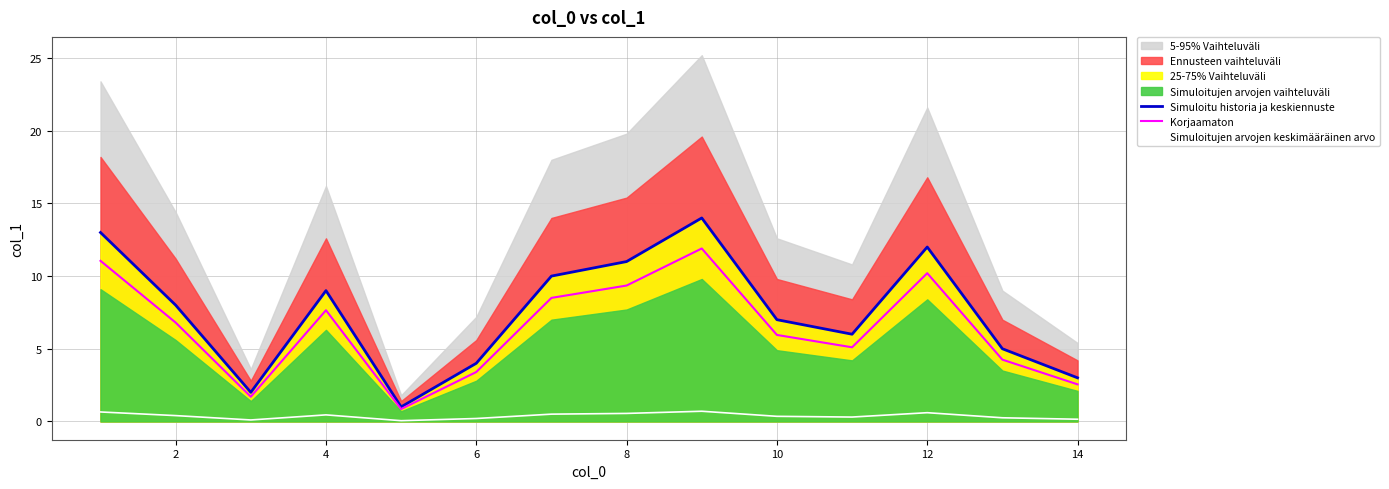

The Korjaamaton series shows 7.6 at 4. True or false?

True